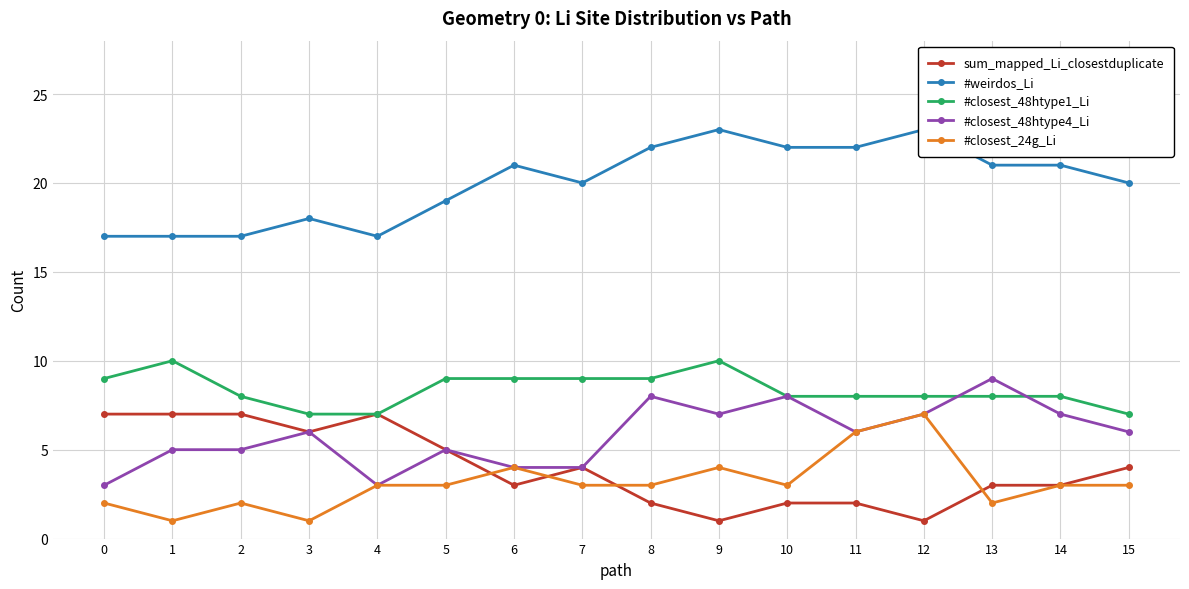

How many categories are shown in the chart?

16